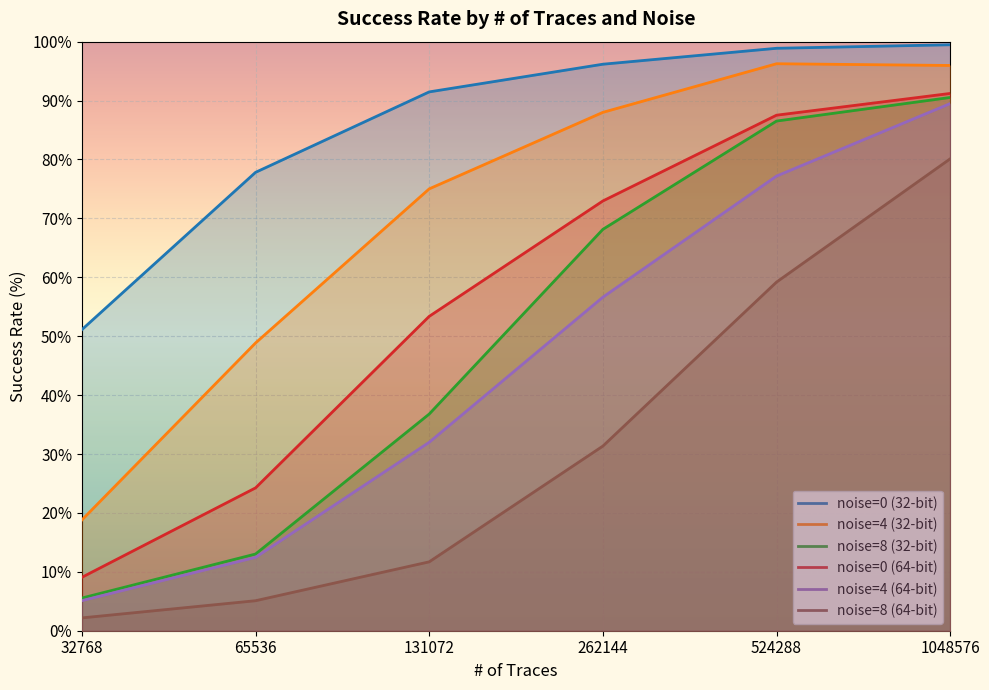

Is it true that noise=8 (64-bit) equals 17.9 at 131072?

False